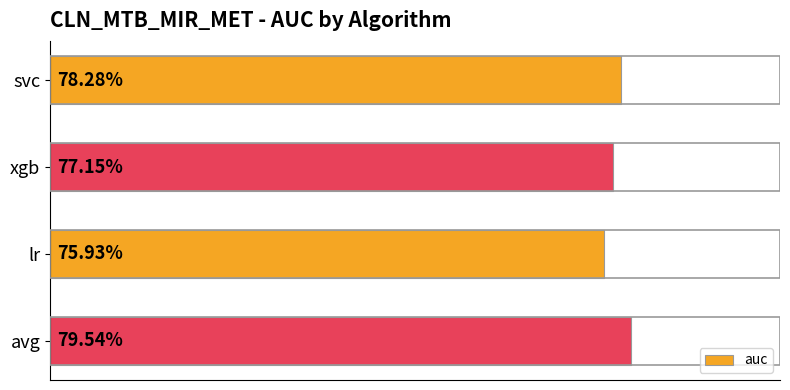

What is the minimum value shown in the chart?

0.8